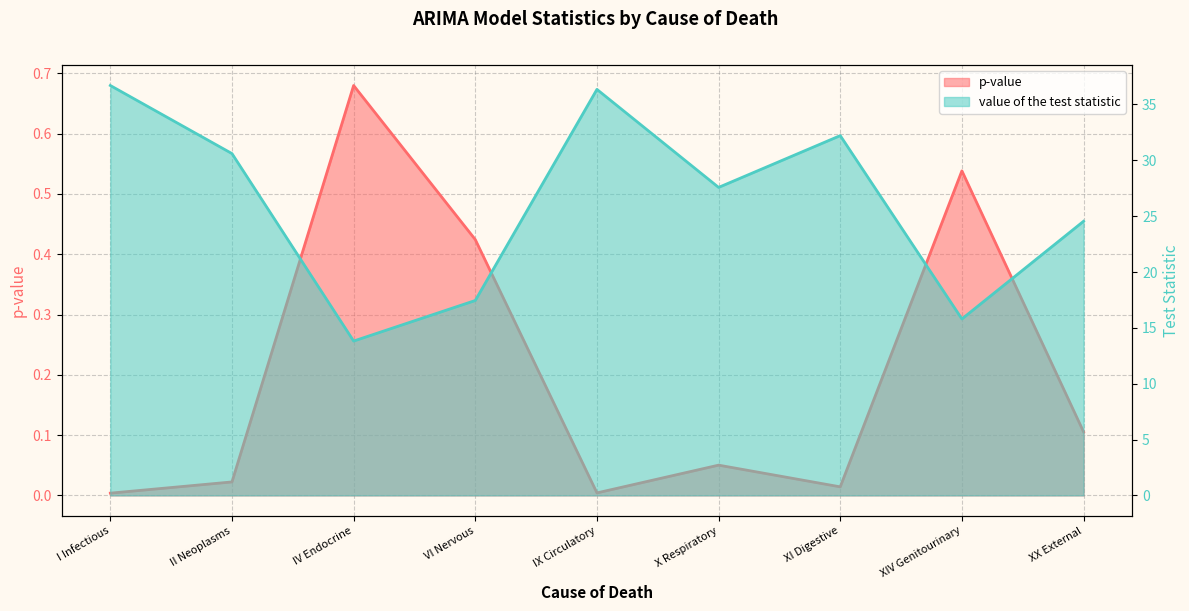

Which series has the largest total across all categories?

value of the test statistic